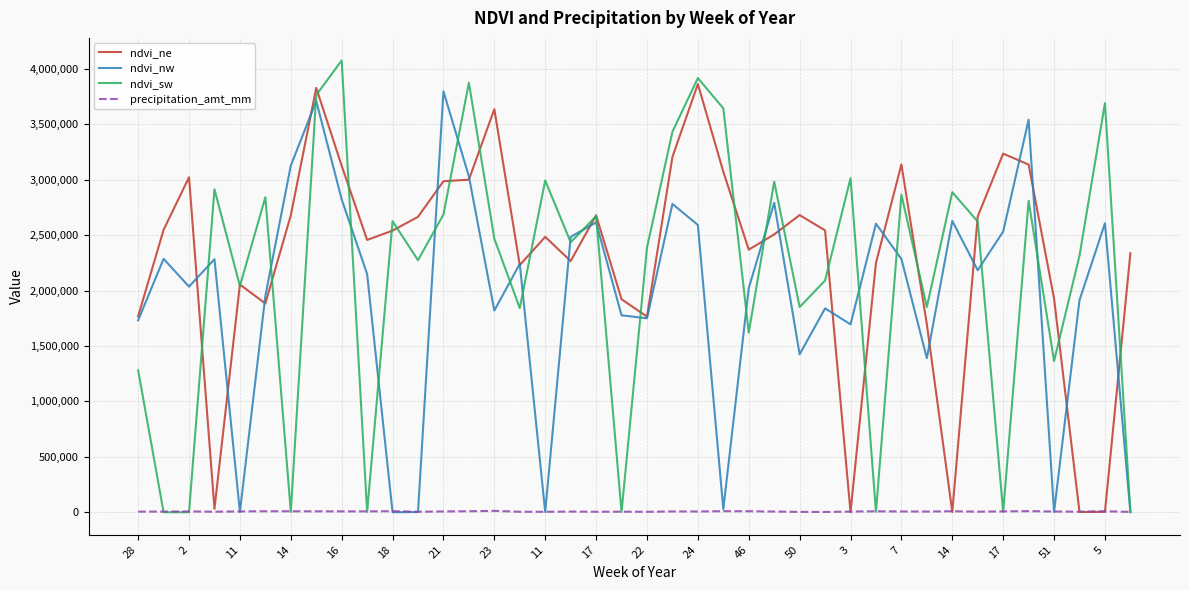

What is the greatest value displayed?

4074857